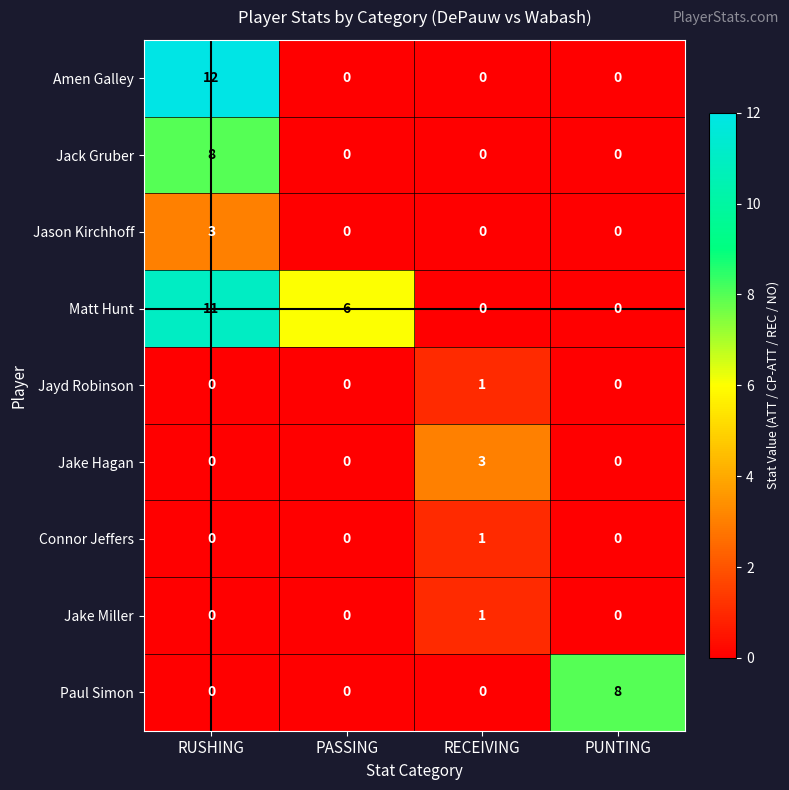

Is it true that Jake Miller equals -1 at RUSHING?

False